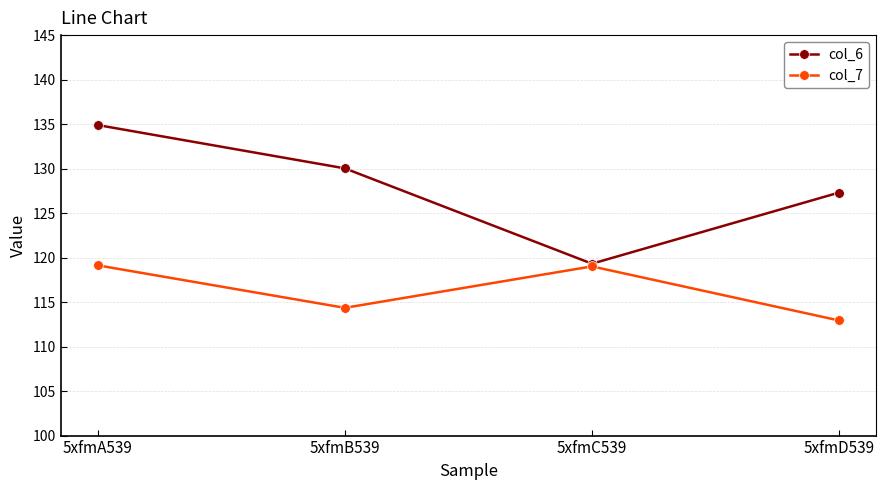

In col_7, how many points are lower than both neighbors (excluding endpoints)?

1